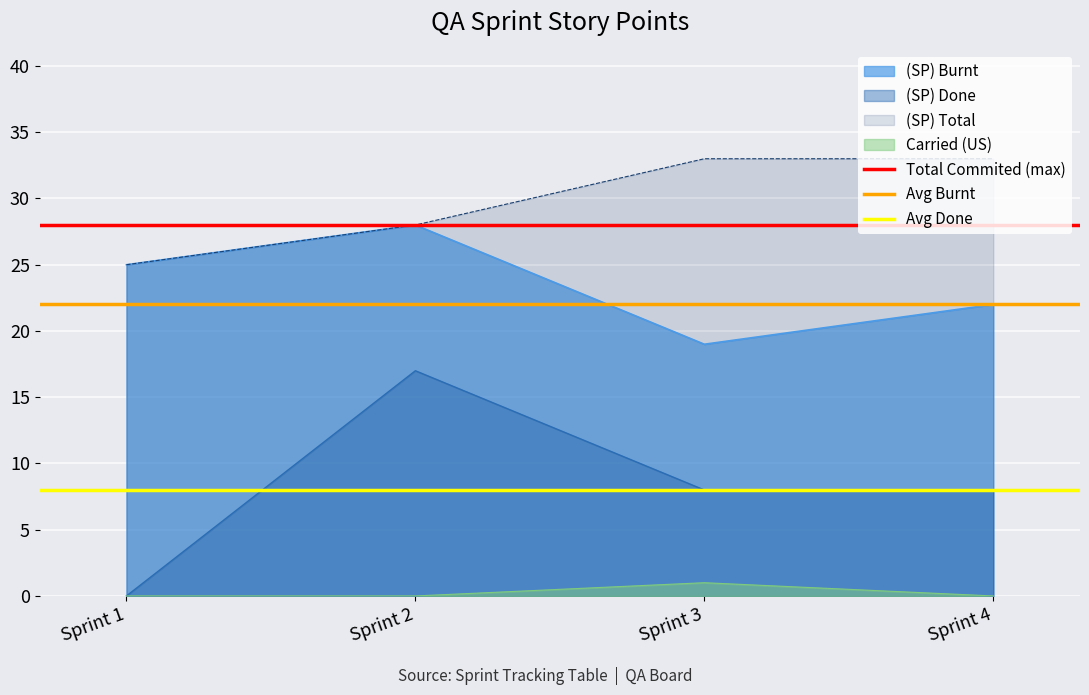

True or false: (SP) Burnt and Carried (US) cross at least once.

False